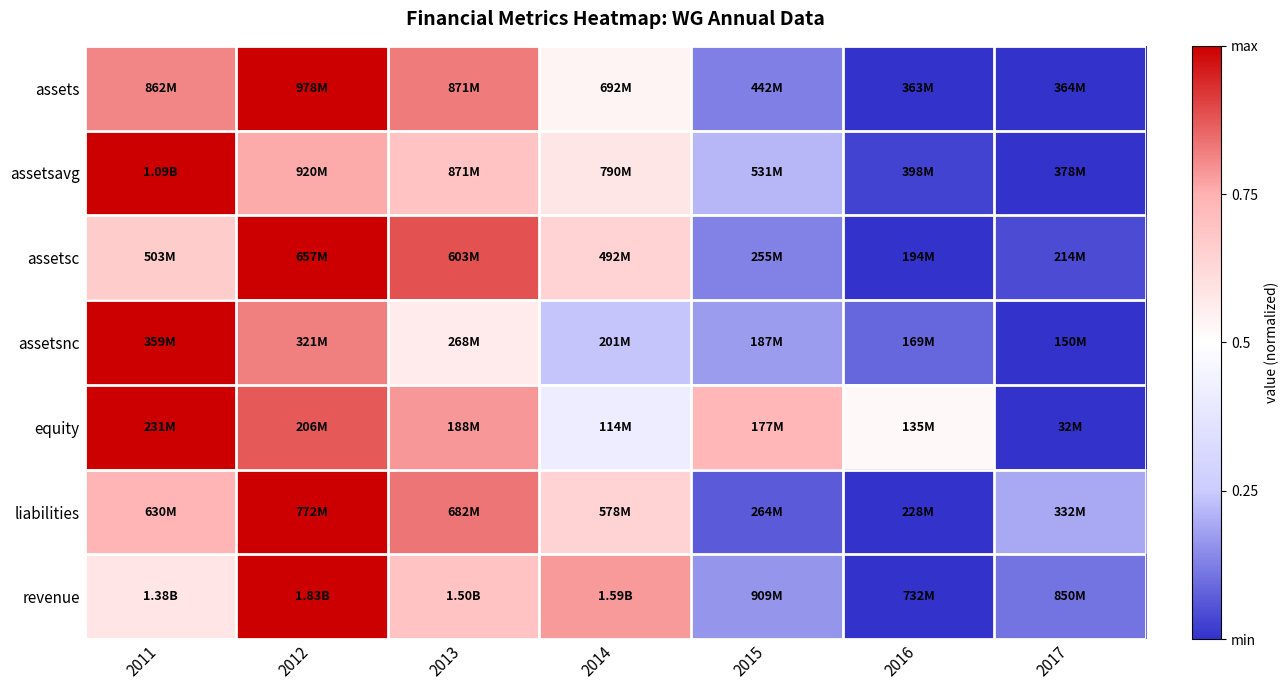

How many categories are shown in the chart?

7